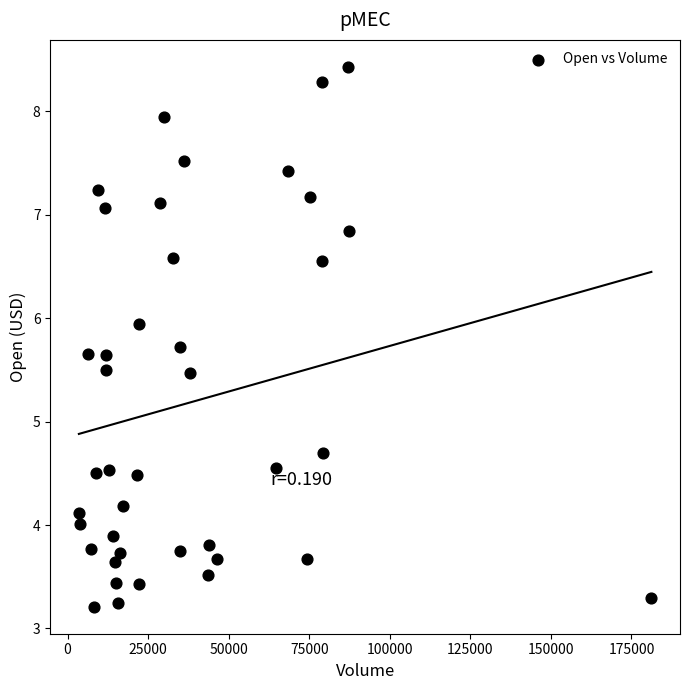

What is the range of Y values (max minus min)?

5.2